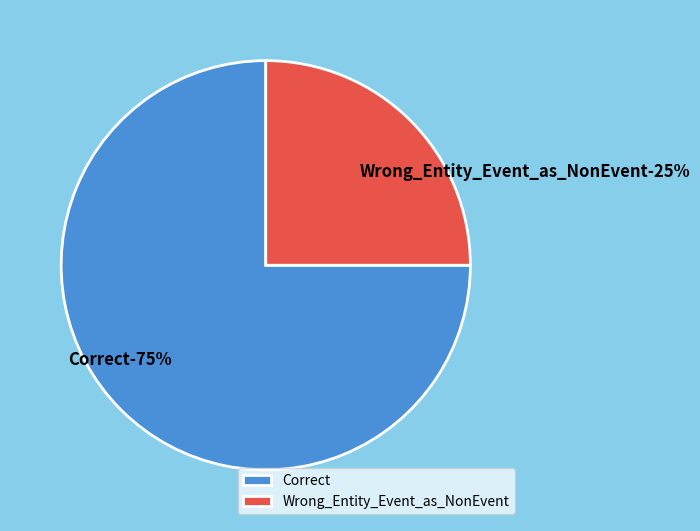

Which has a higher value, Correct or Wrong_Entity_Event_as_NonEvent?

Correct